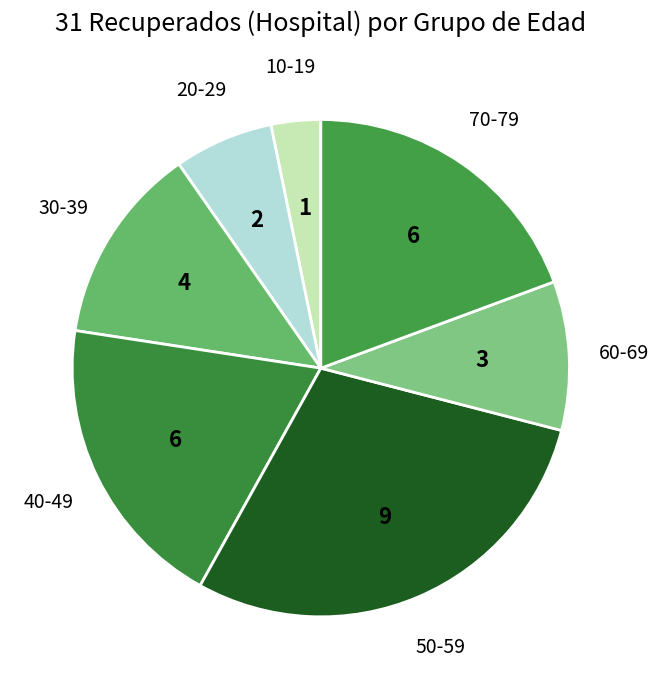

Which slice is the largest?

50-59